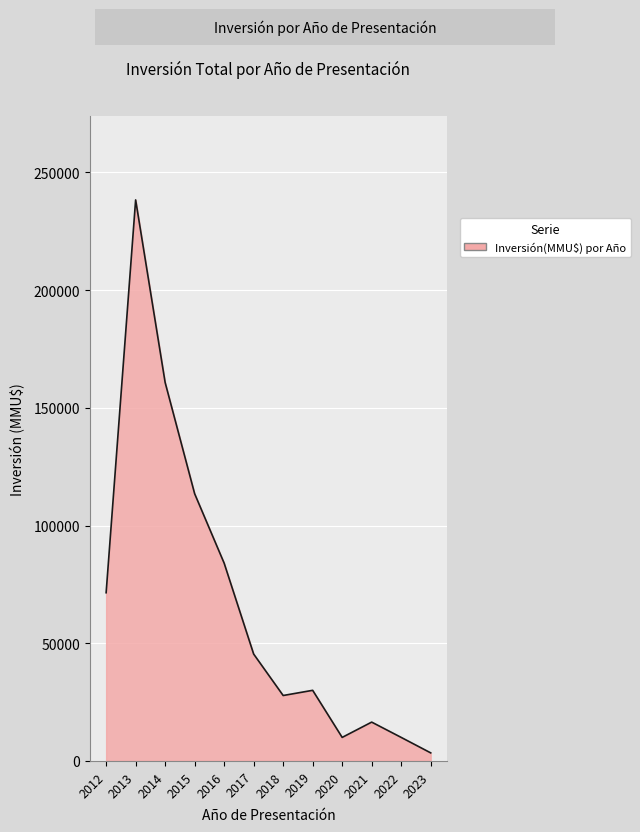

The chart shows a value of 3430 at 2023. True or false?

True